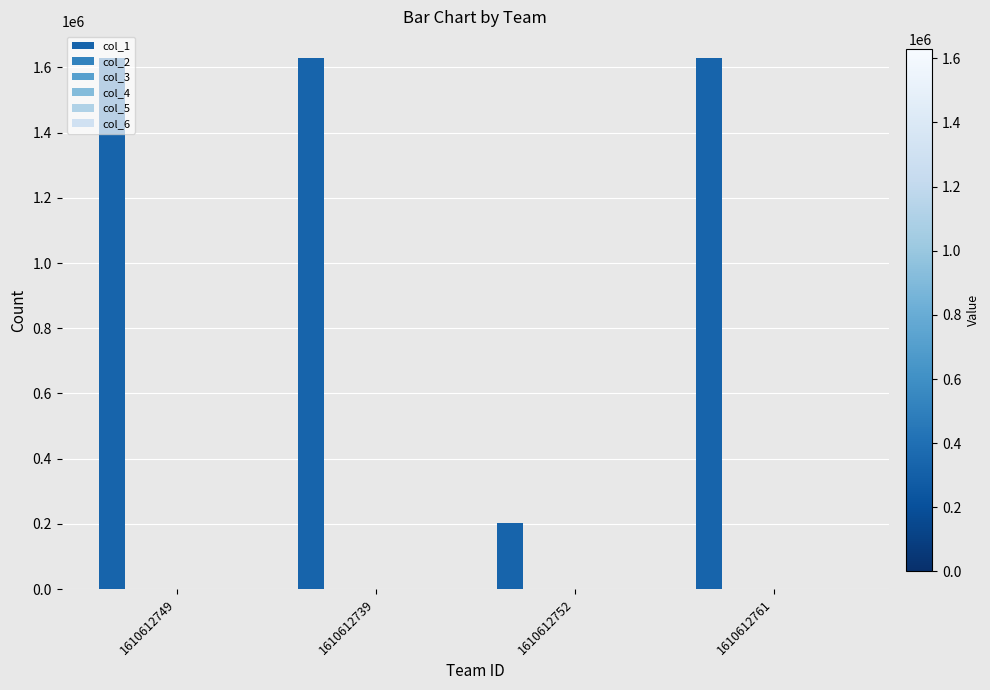

Reading right to left, list all the values displayed in this chart.

col_1: 1610612761=1627751.0	1610612752=204001.0	1610612739=1627883.0	1610612749=1628978.0
col_2: 1610612761=2.8	1610612752=7.1	1610612739=1.1	1610612749=2.0
col_3: 1610612761=4.4	1610612752=16.8	1610612739=2.8	1610612749=5.4
col_4: 1610612761=0.0	1610612752=2.0	1610612739=0.4	1610612749=0.8
col_5: 1610612761=0.0	1610612752=4.6	1610612739=1.1	1610612749=3.2
col_6: 1610612761=0.9	1610612752=3.4	1610612739=0.9	1610612749=0.7